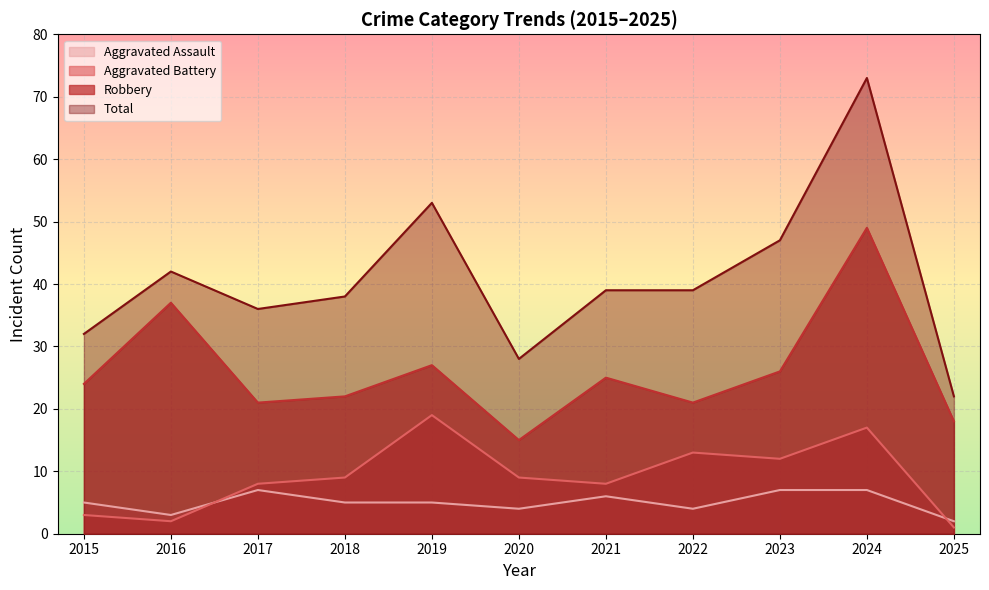

List the labels in order of Robbery value, smallest first.

2020, 2025, 2017, 2022, 2018, 2015, 2021, 2023, 2019, 2016, 2024